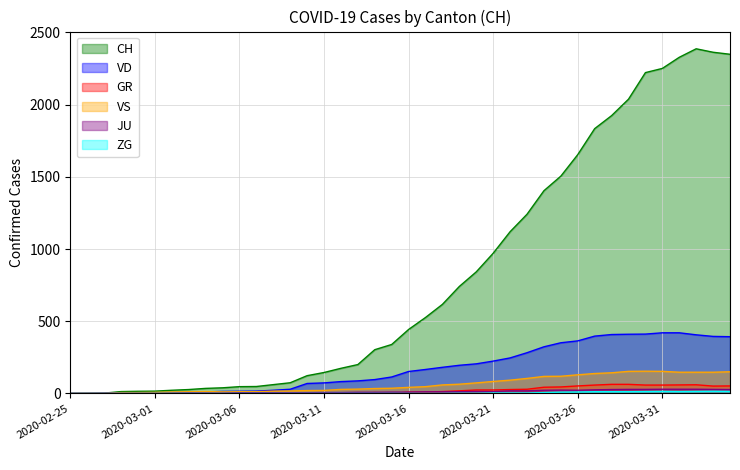

Where is the first local minimum for GR?

2020-03-15